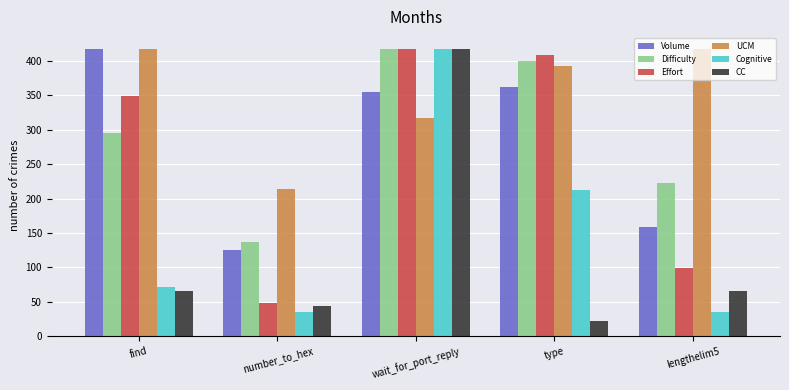

Reading left to right, list all the values displayed in this chart.

Volume: 417.8	125.3	354.1	362.1	158.1
Difficulty: 295.7	136.4	417.8	399.3	222.8
Effort: 348.9	48.3	417.8	408.3	99.5
UCM: 417.8	214.1	317.2	392.0	417.8
Cognitive: 71.6	34.8	417.8	211.8	34.8
CC: 66.0	44.0	417.8	22.0	66.0